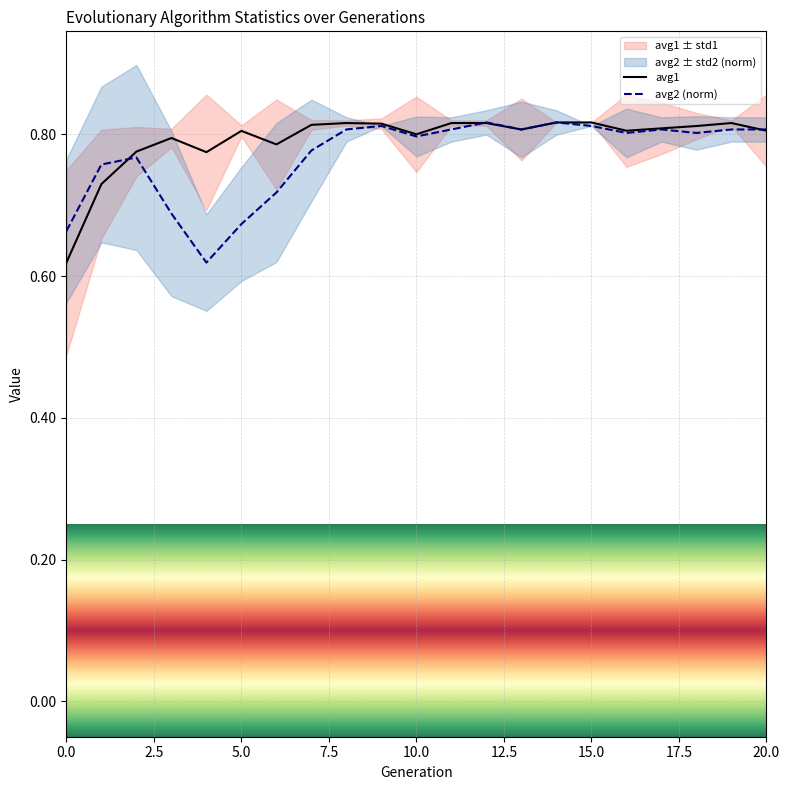

At which category does avg1 reach its first local peak?

3